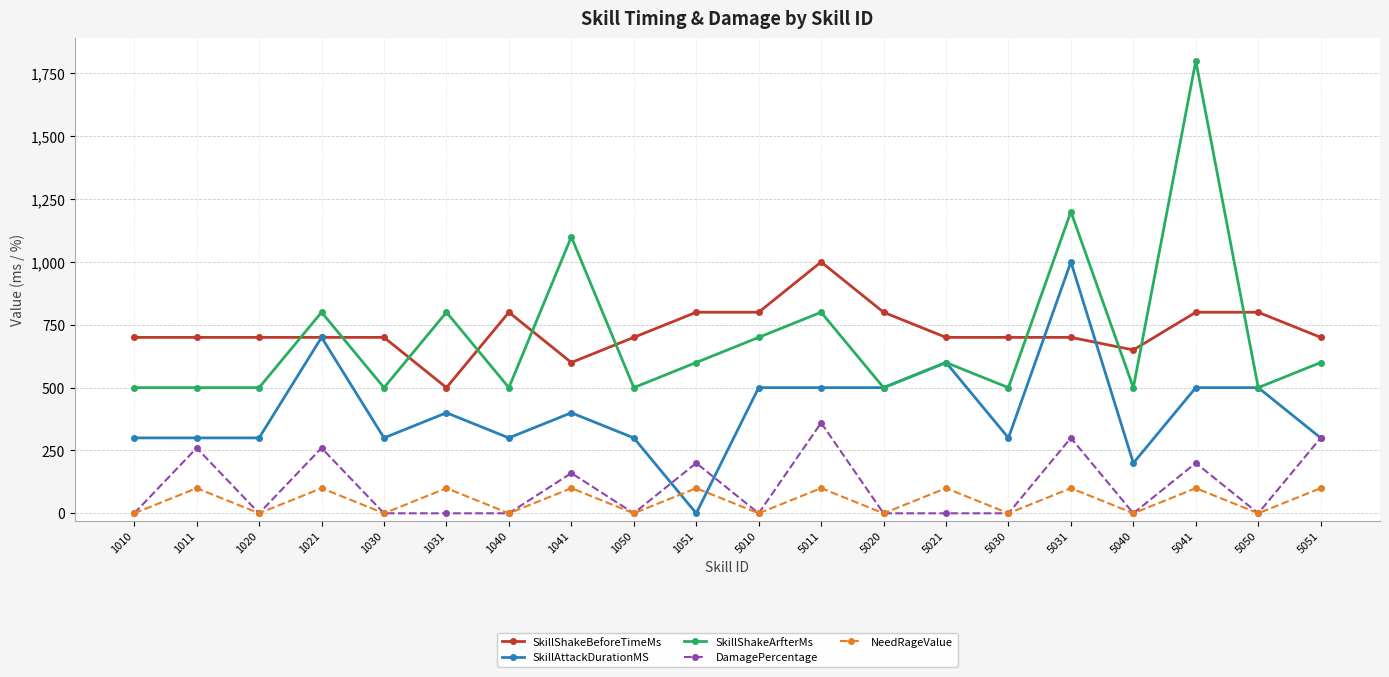

True or false: SkillShakeBeforeTimeMs has a value of 800 at 1051.

True